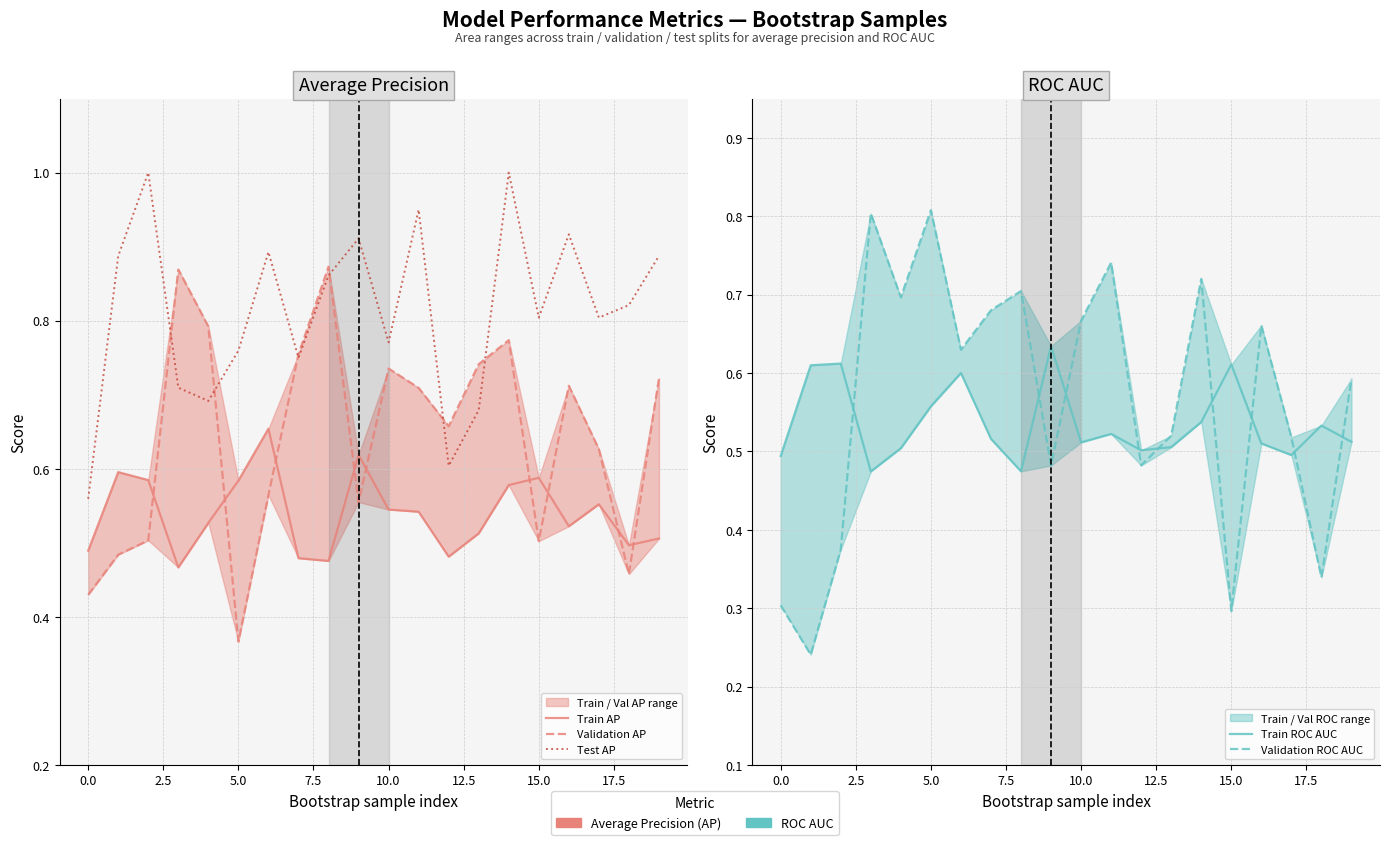

Count the number of categories in the chart.

20